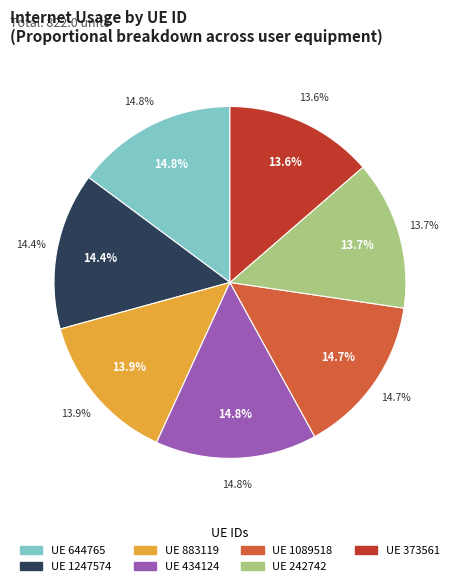

Combined, what portion of the pie is 883119 and 373561?

27.5%